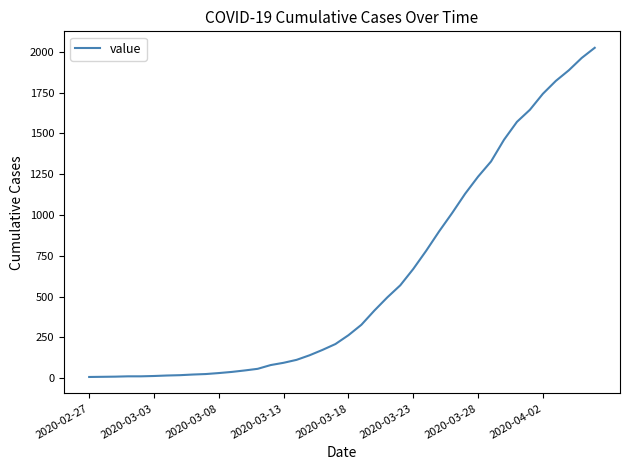

What is the maximum value shown in the chart?

2025